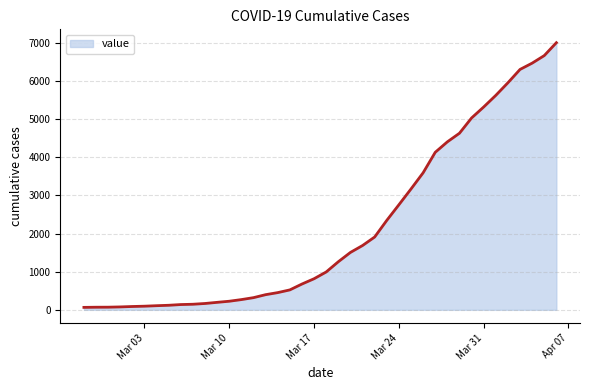

What is the difference between the maximum and minimum values?

6937